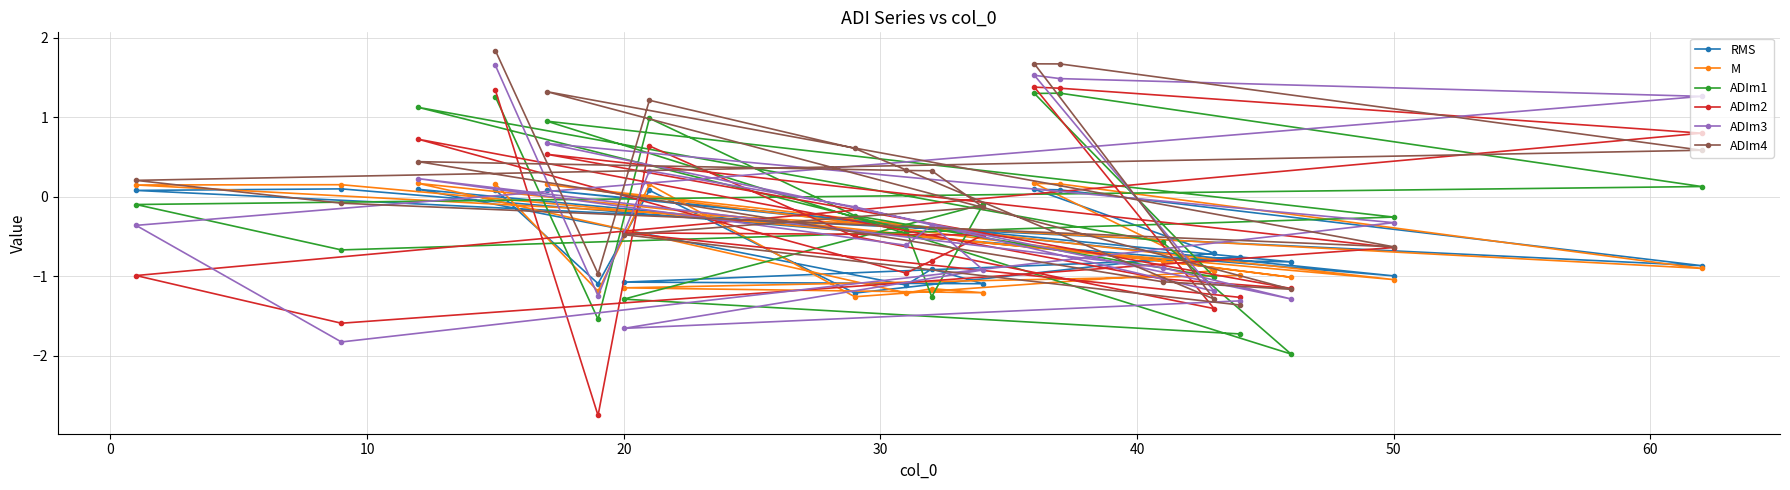

Which series has the largest total across all categories?

ADIm4